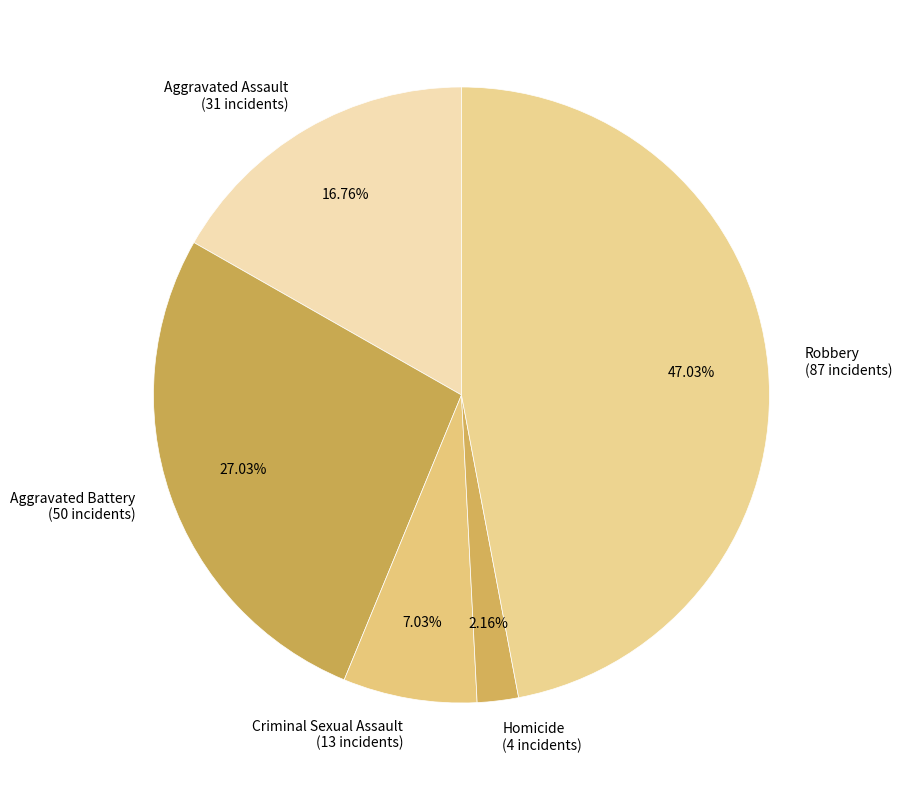

What percentage is the Criminal Sexual Assault slice, to the nearest percent?

7%